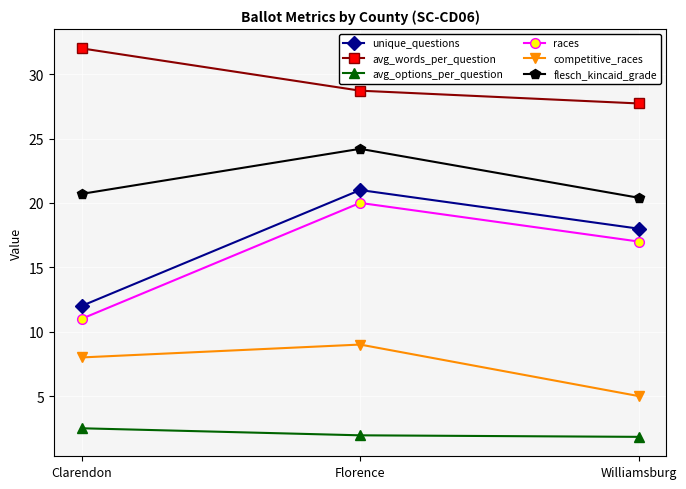

What is the minimum value for flesch_kincaid_grade?

20.4